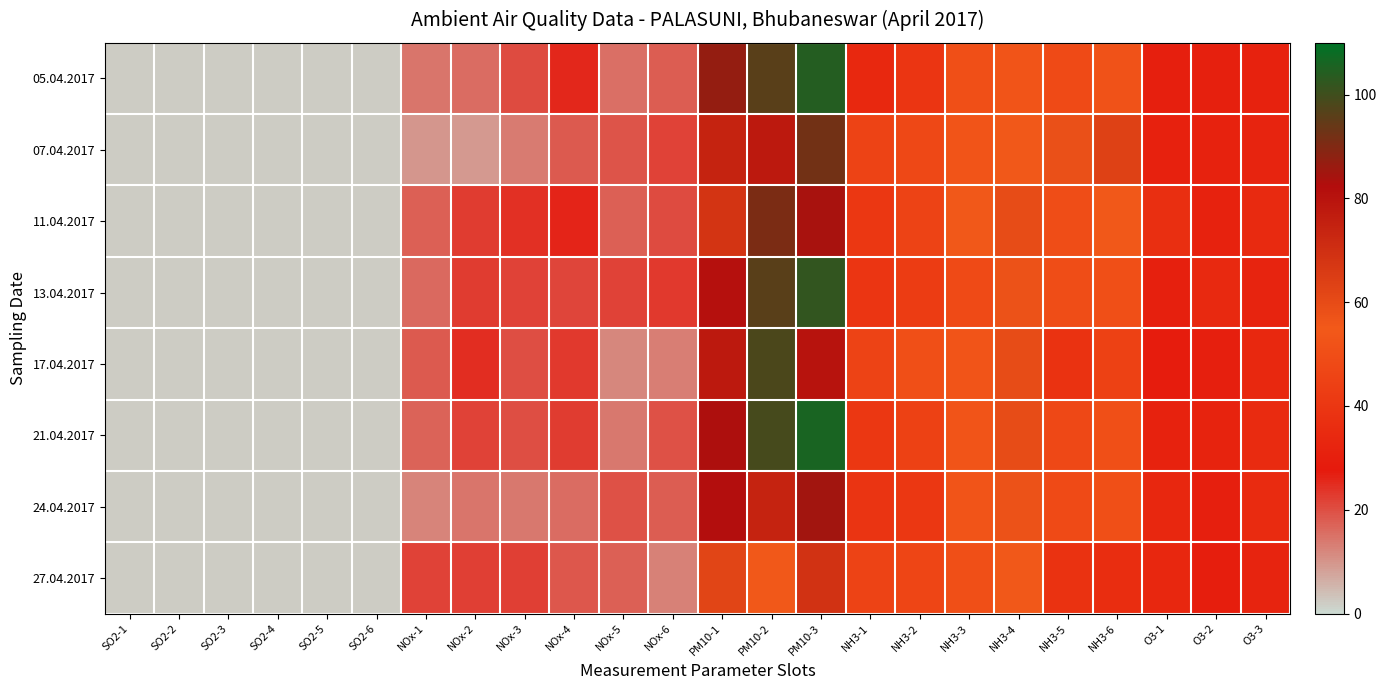

What is the maximum value shown in the chart?

106.0